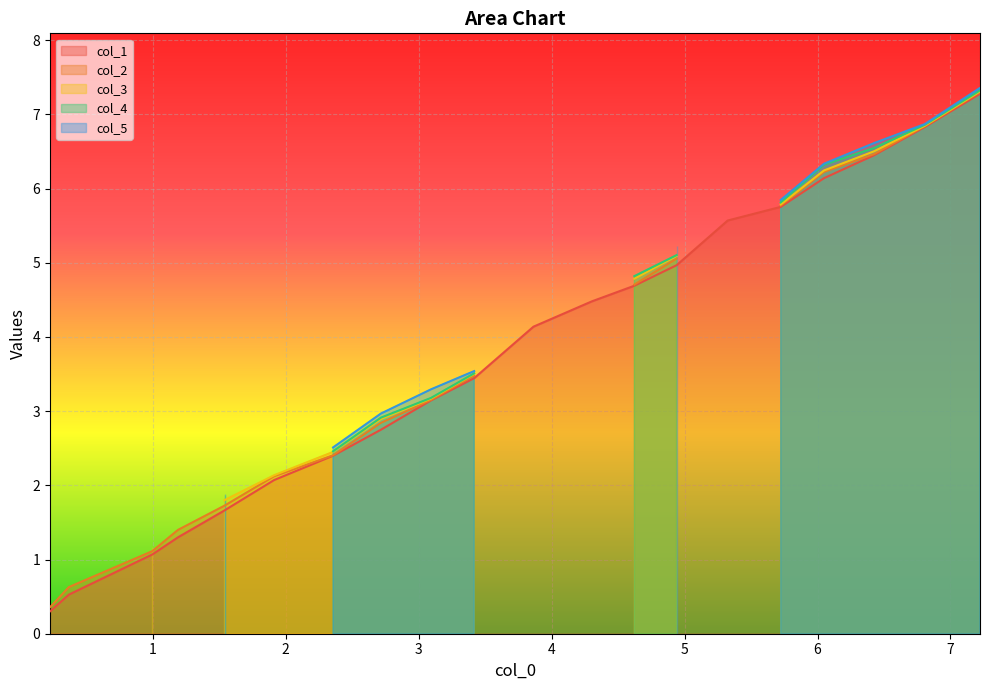

True or false: col_1 has more than 0 interior local peaks.

False